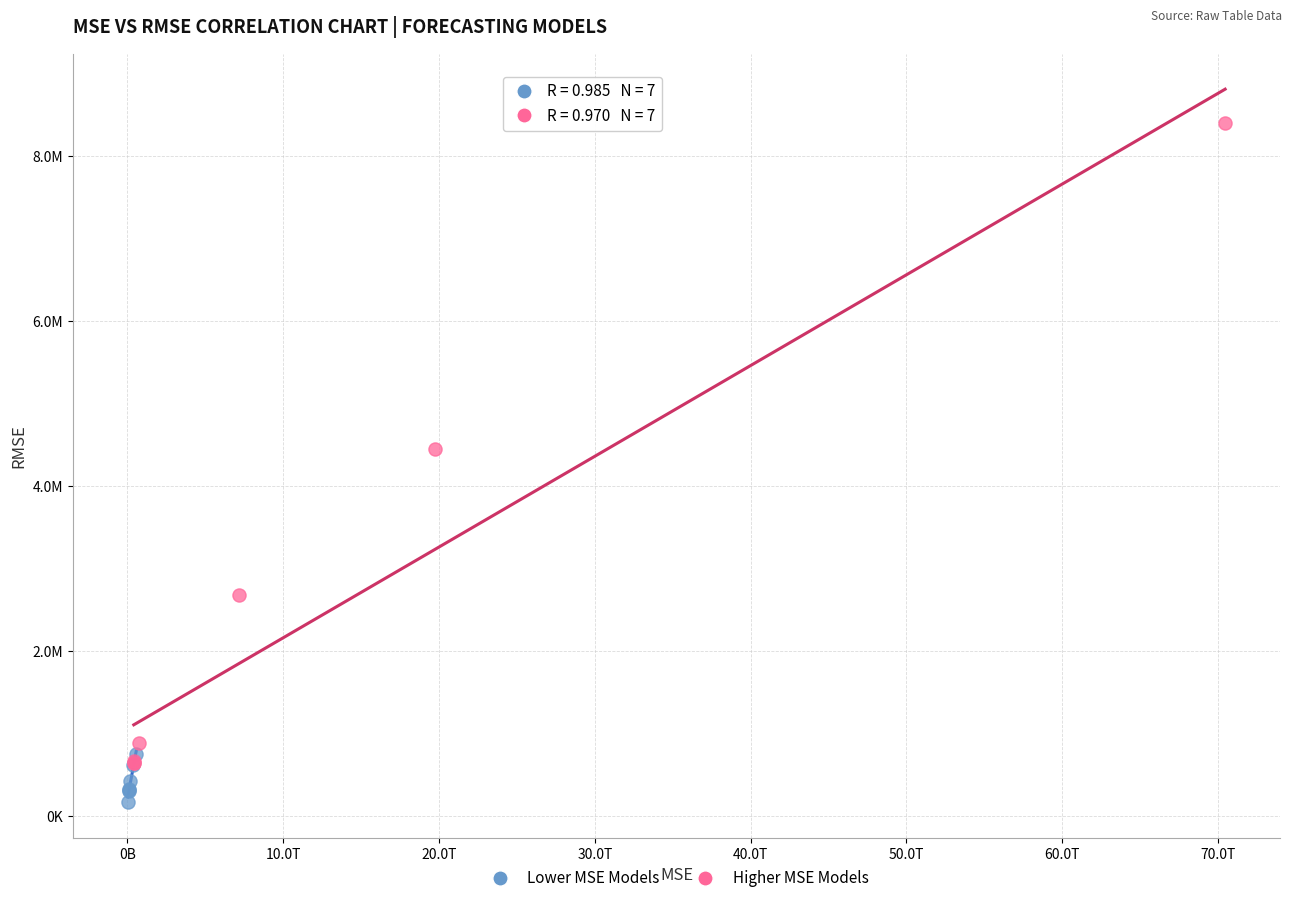

Which series reaches the minimum Y coordinate?

Lower MSE Models